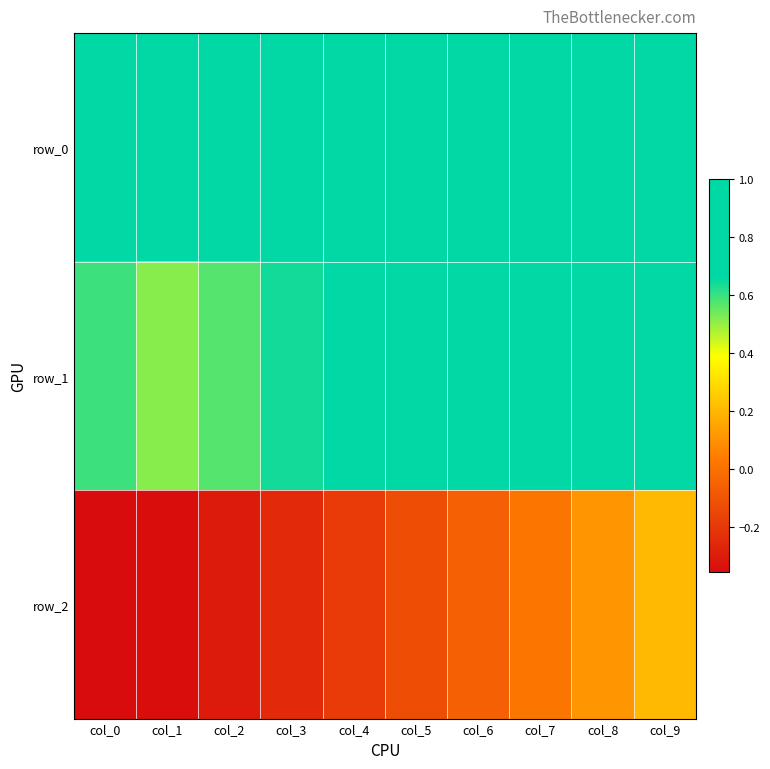

What is the difference between the maximum and minimum values in the row_1 series?

0.5